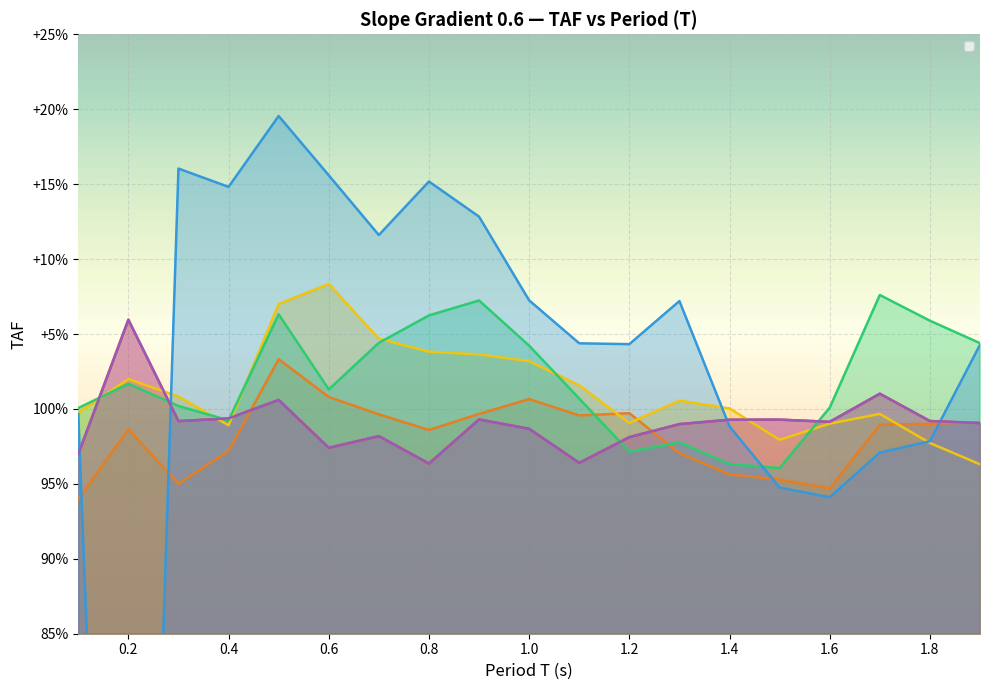

Where is Distance 0m nearest to the value 1?

0.5